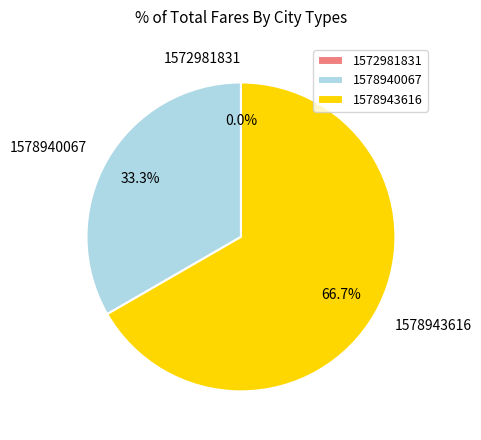

What percentage is the 1578943616 slice, to the nearest percent?

67%